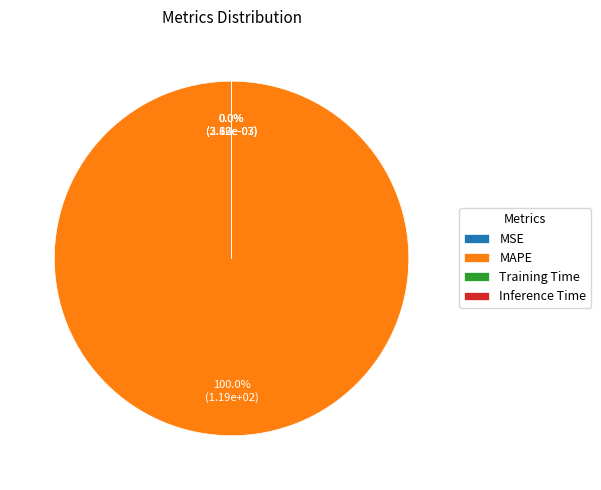

To the nearest percent, what is the difference between the largest and smallest slice percentages?

100%